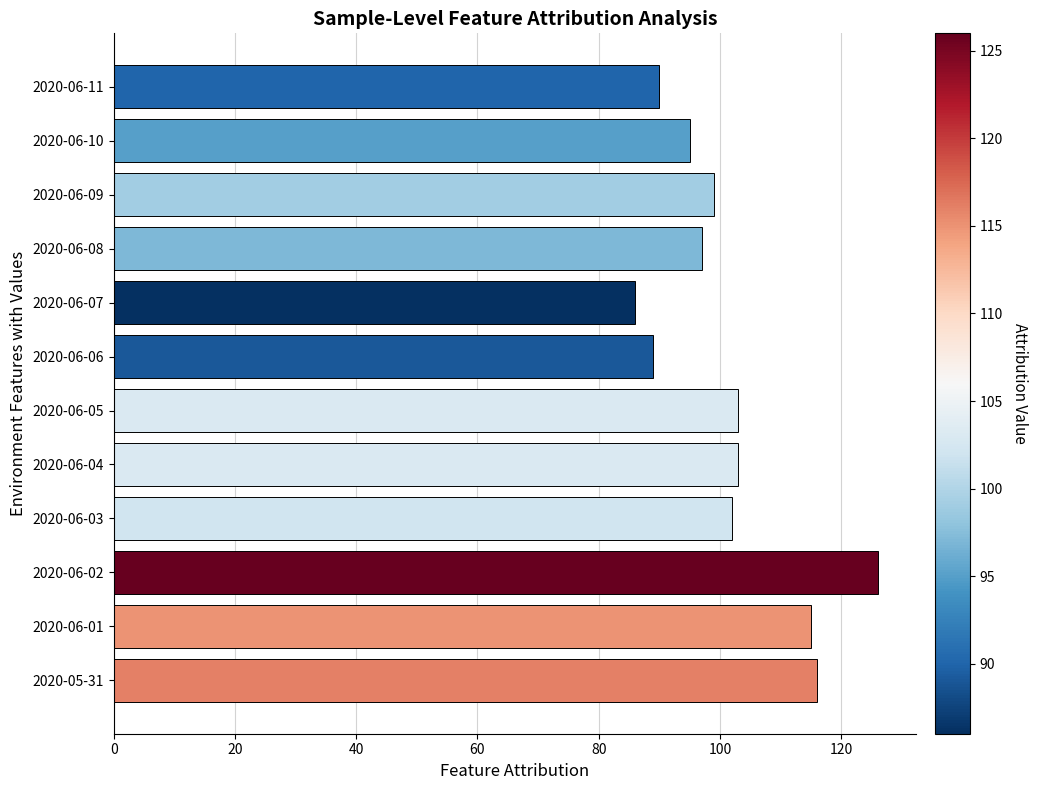

At which category does the chart reach its peak across all series?

2020-06-02